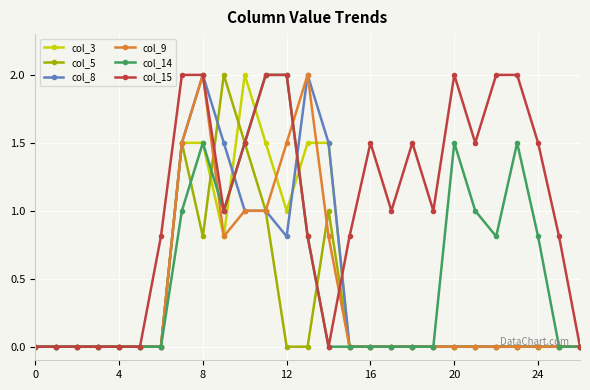

Which series has the largest total across all categories?

col_15